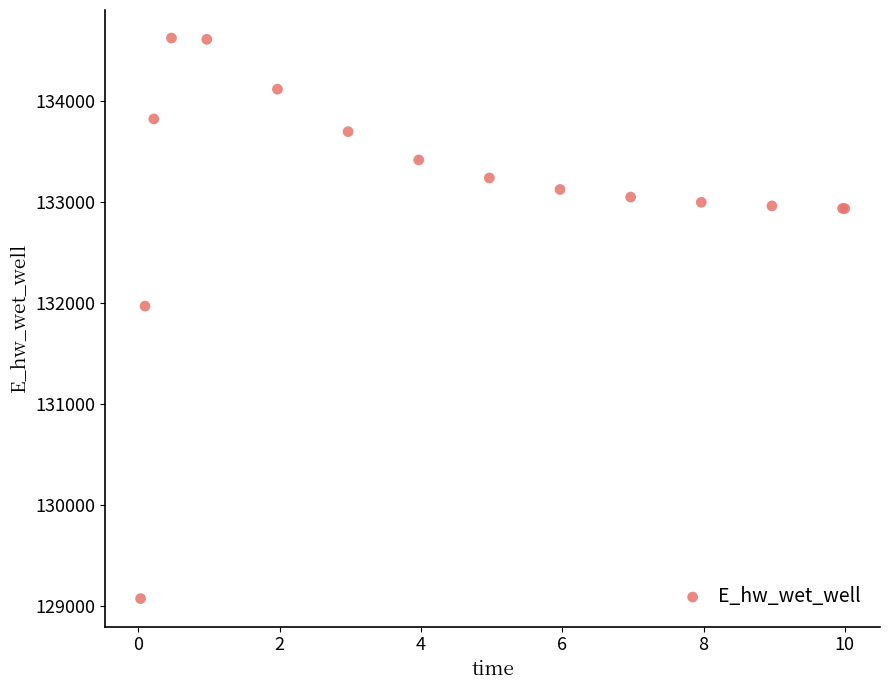

What Y value in the scatter plot is closest to 131849?

131970.1